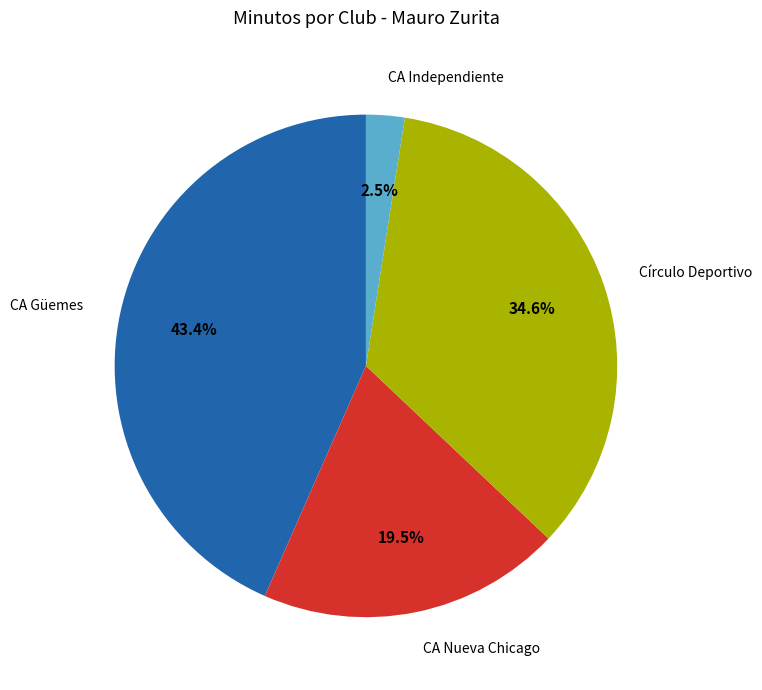

Does CA Independiente account for over 50% of the chart?

No